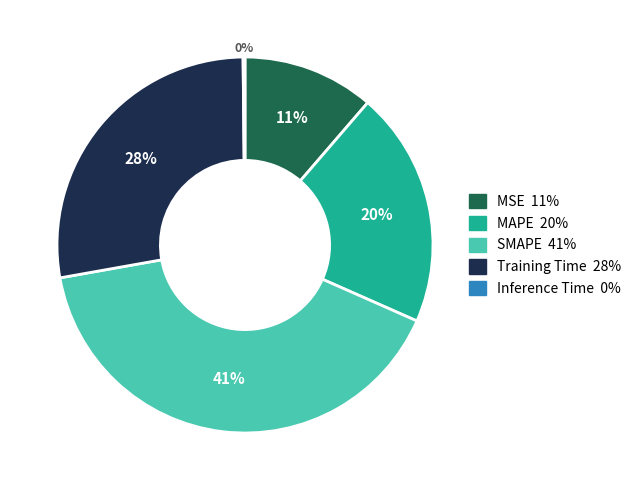

Do Training Time and MSE together represent more than half of the pie?

No